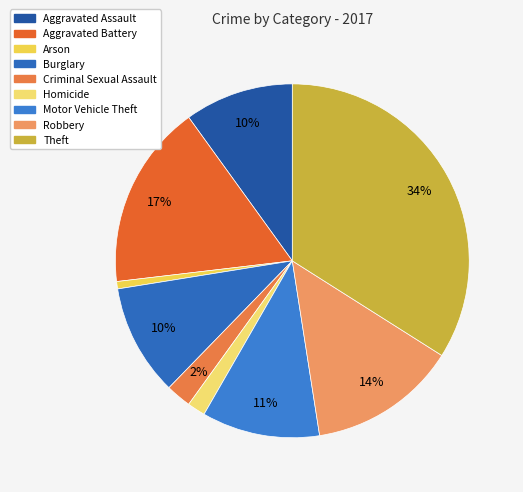

To the nearest percent, what is the average slice percentage?

11%